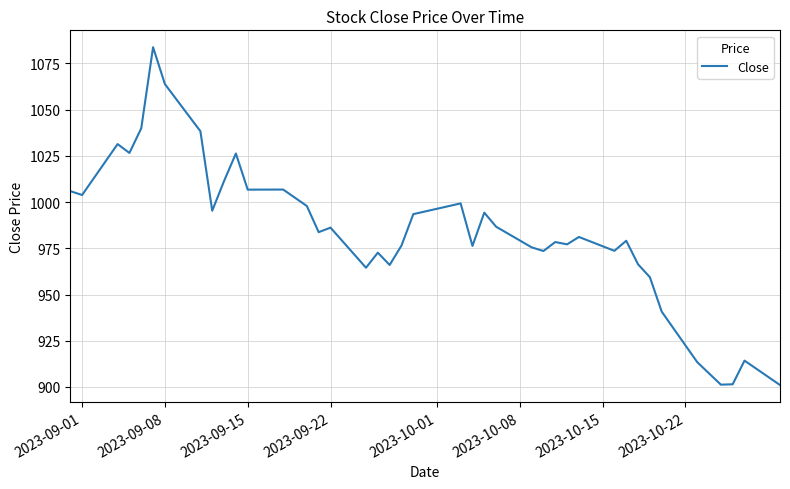

How many lines are shown in the chart?

1